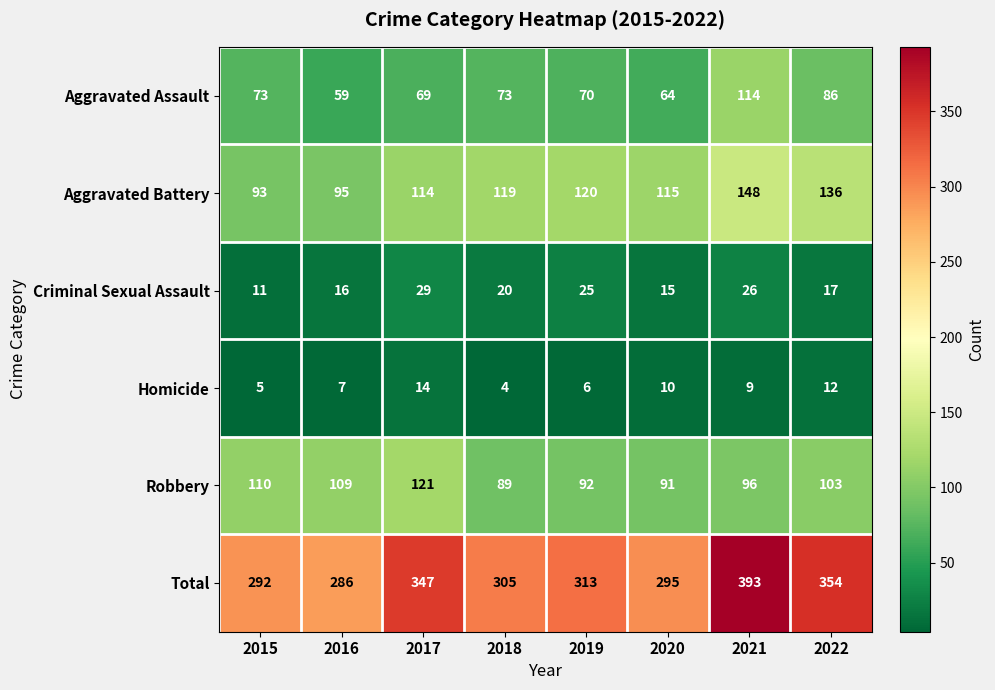

What is the highest value of the Homicide series?

14